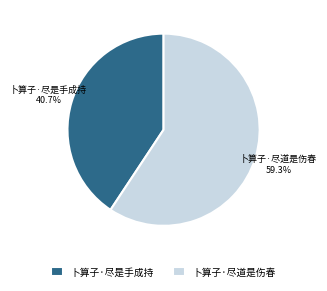

Which slice is the smallest?

卜算子·尽是手成持